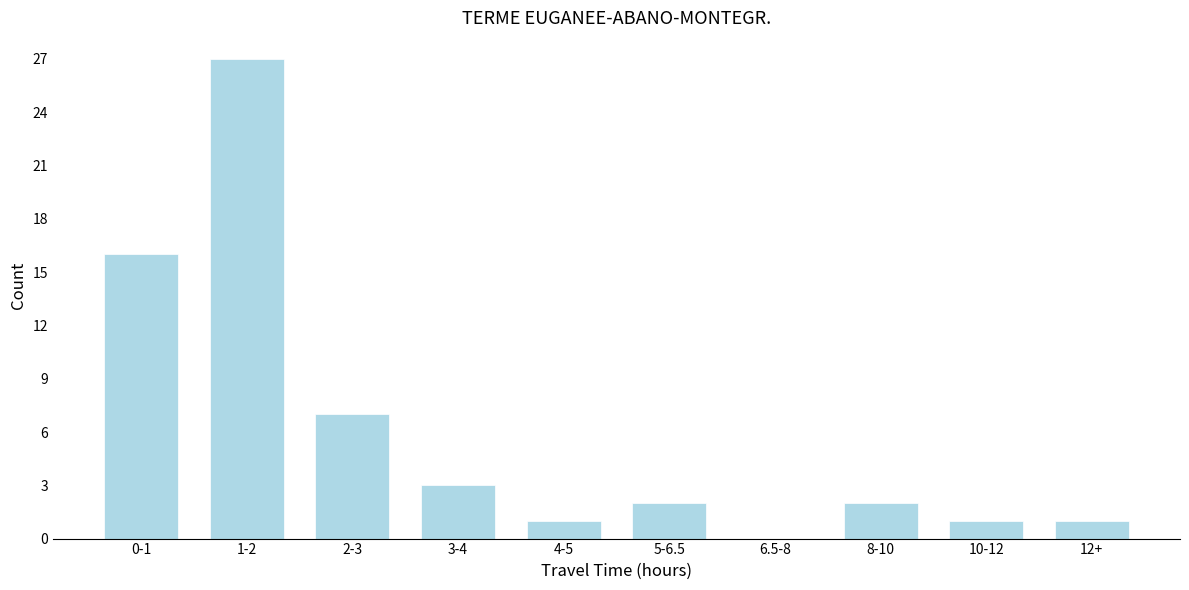

Reading left to right, extract all data points from this chart.

0-1=16	1-2=27	2-3=7	3-4=3	4-5=1	5-6.5=2	6.5-8=0	8-10=2	10-12=1	12+=1